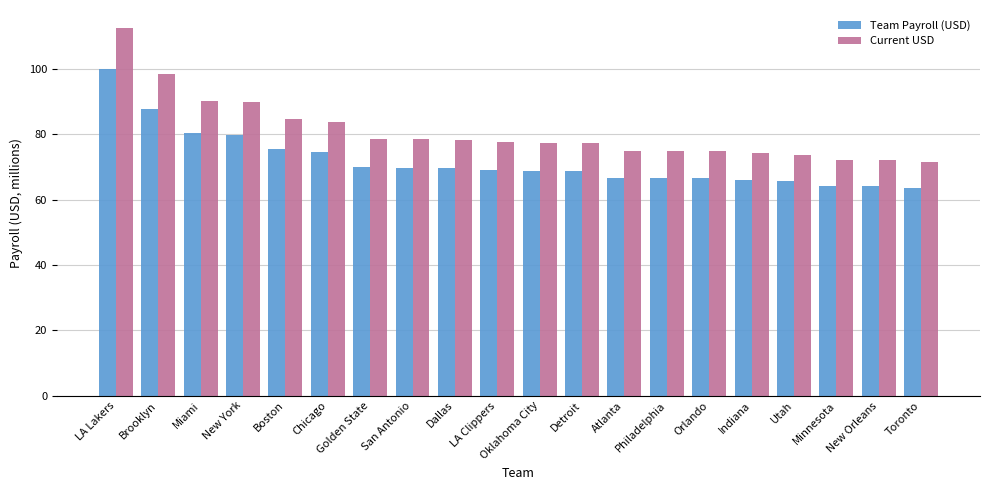

Read the Current USD value at Orlando.

74.8